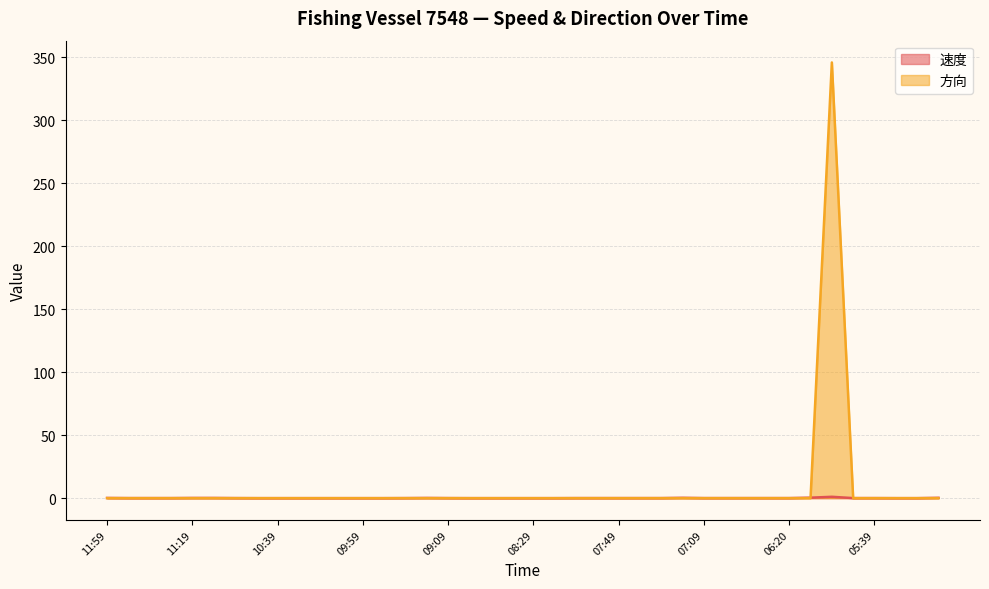

What is the difference between the second highest and minimum values in the 速度 series?

0.4